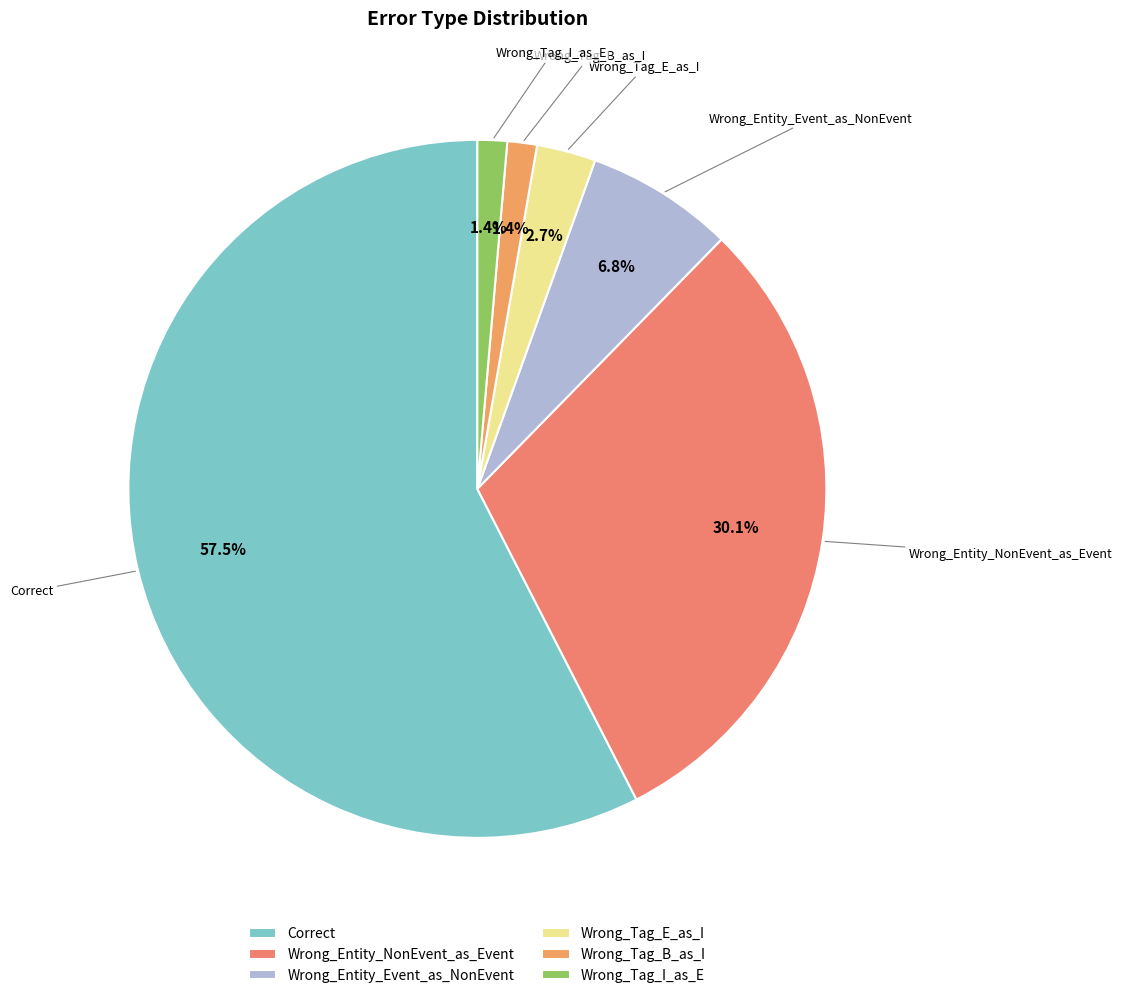

To the nearest percent, what portion does Wrong_Entity_Event_as_NonEvent represent?

7%